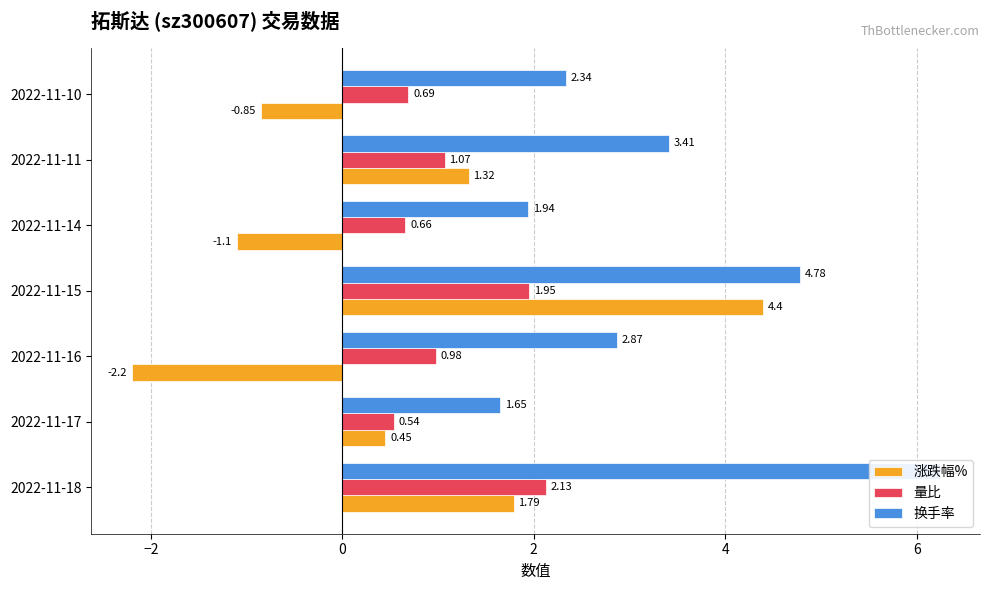

The 换手率 series shows 1.9 at 2022-11-14. True or false?

True